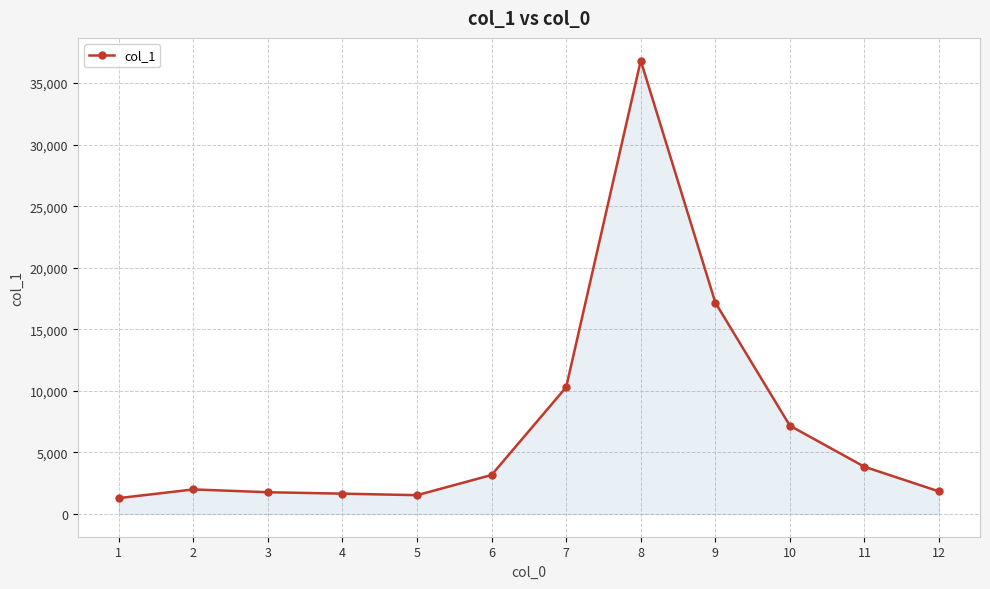

Where is the data nearest to the value 19057?

9